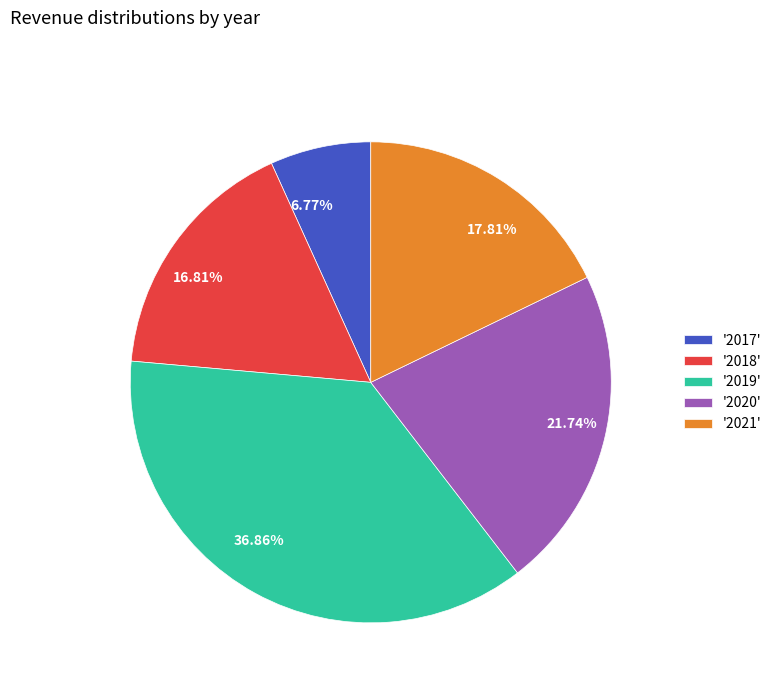

Is there a majority slice in this chart?

No